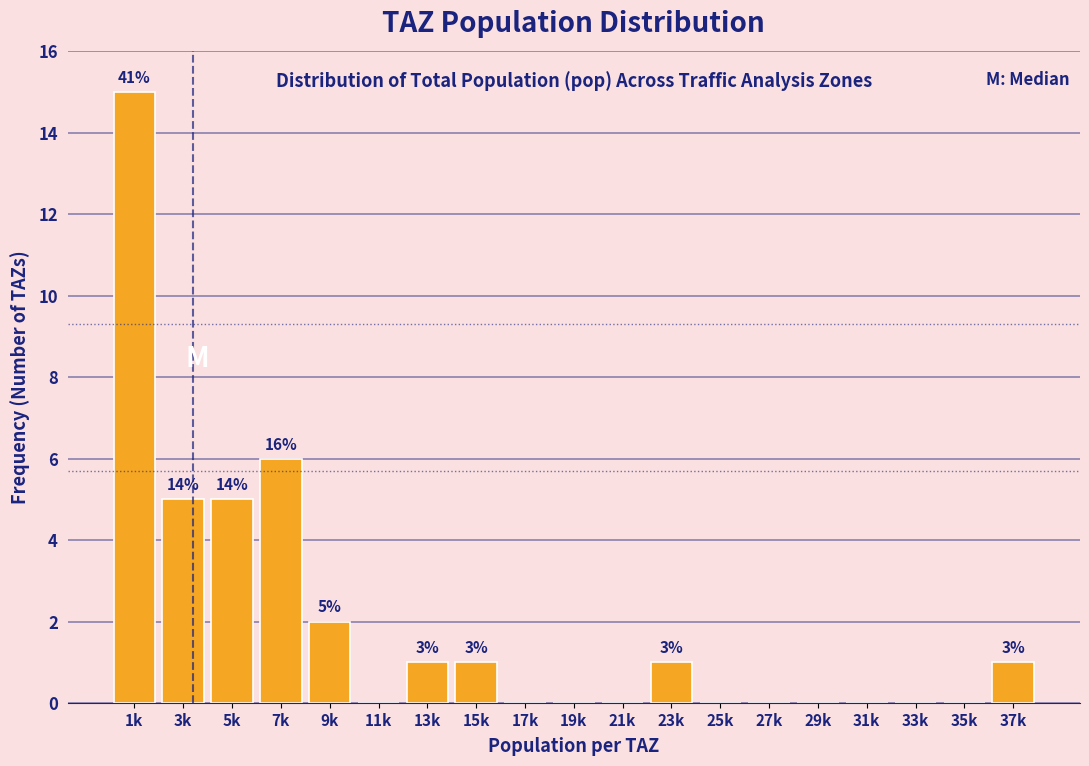

Reading left to right, list all the values displayed in this chart.

1k=15	3k=5	5k=5	7k=6	9k=2	11k=0	13k=1	15k=1	17k=0	19k=0	21k=0	23k=1	25k=0	27k=0	29k=0	31k=0	33k=0	35k=0	37k=1